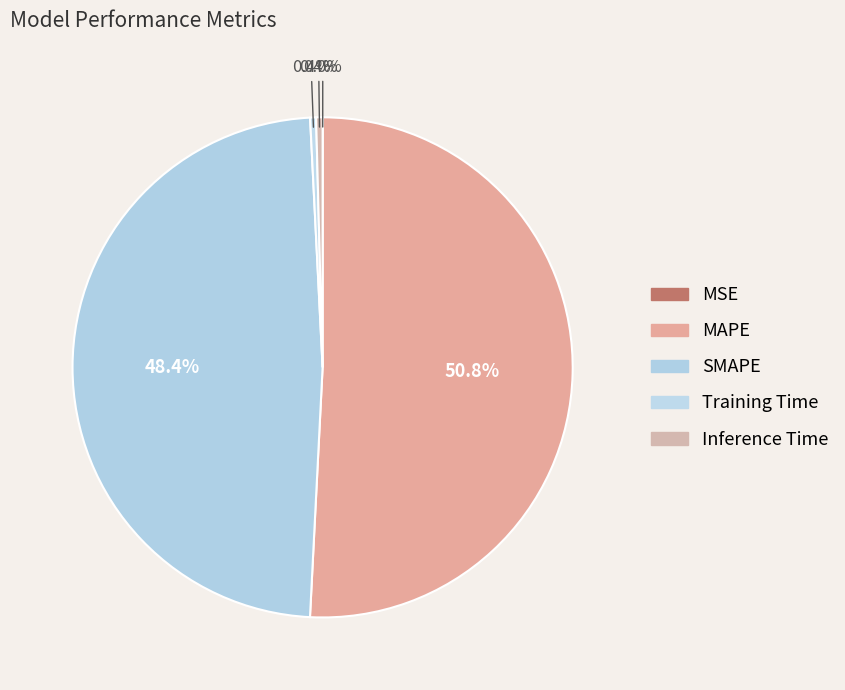

Which category has the smallest portion of the pie?

MSE